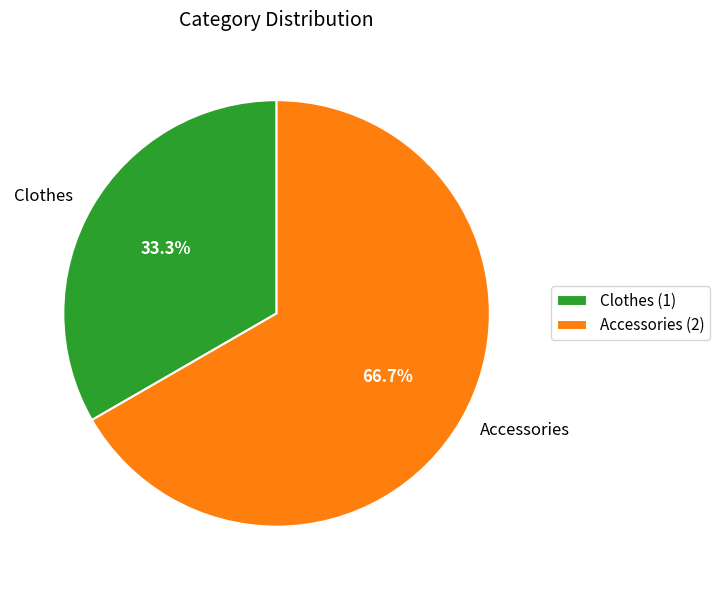

How many segments does this pie chart have?

2